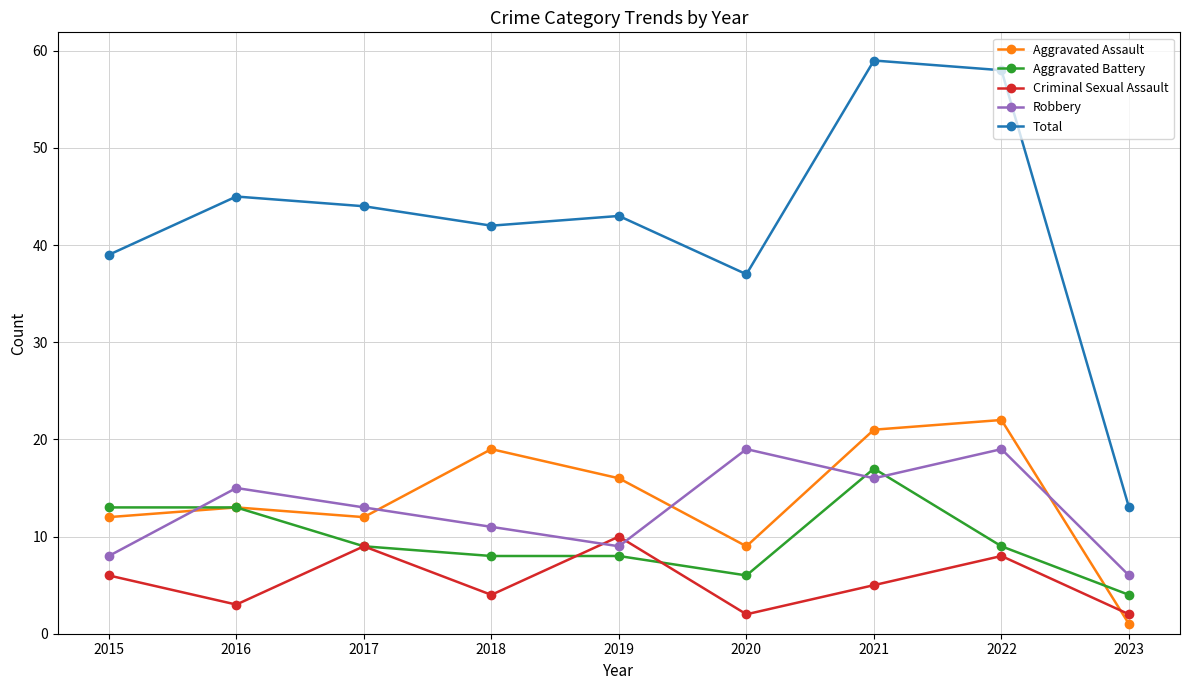

True or false: Total and Aggravated Battery intersect in this chart.

False